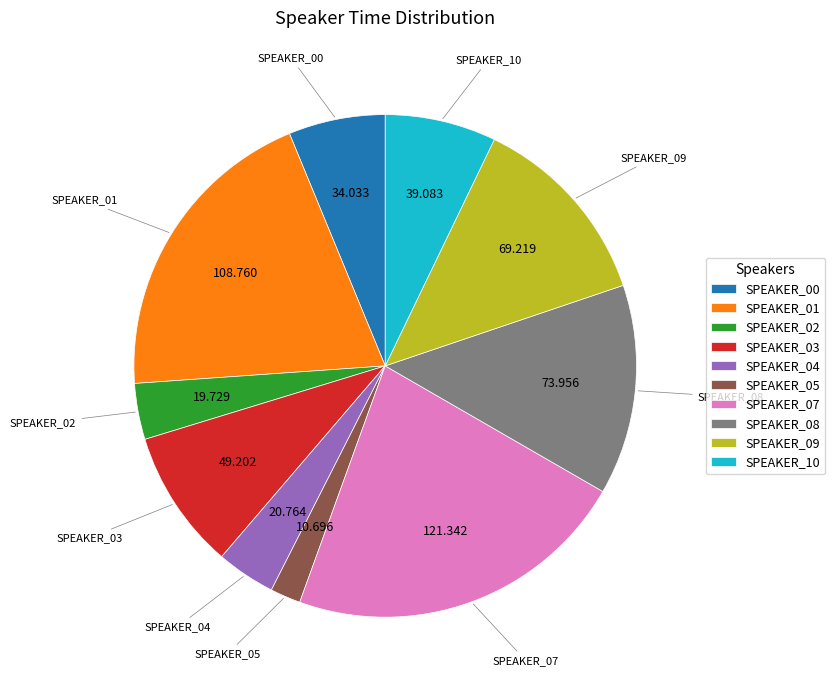

Is there a majority slice in this chart?

No